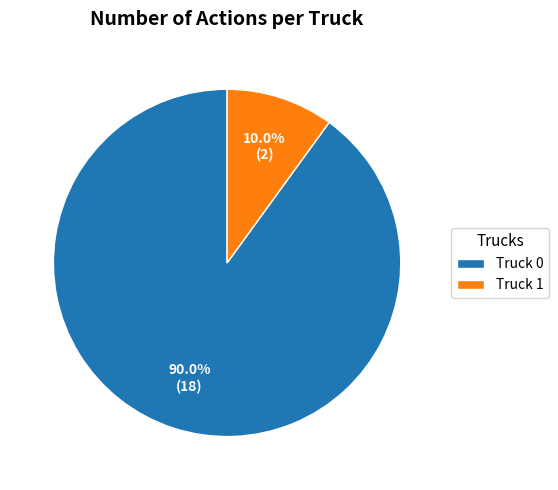

Which slice is the smallest?

Truck 1